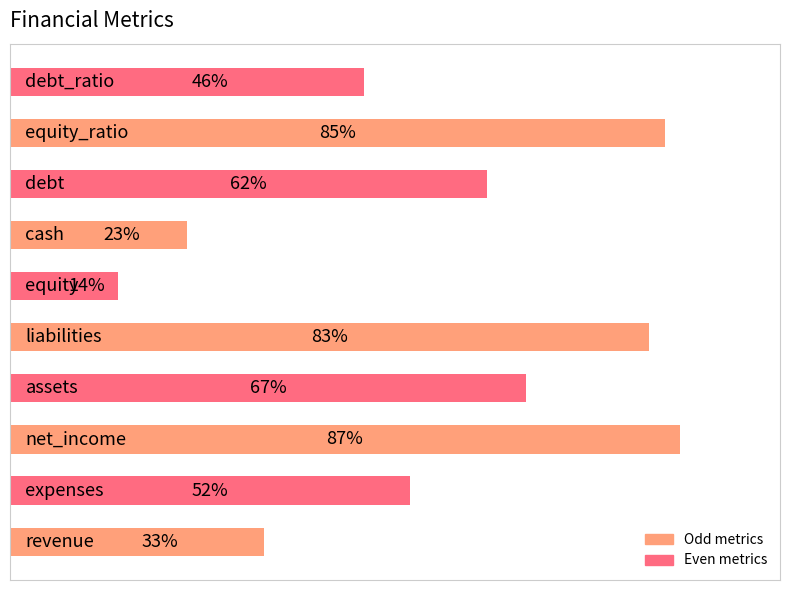

Rank the categories by value from lowest to highest.

5, 6, 0, 9, 1, 7, 3, 4, 8, 2